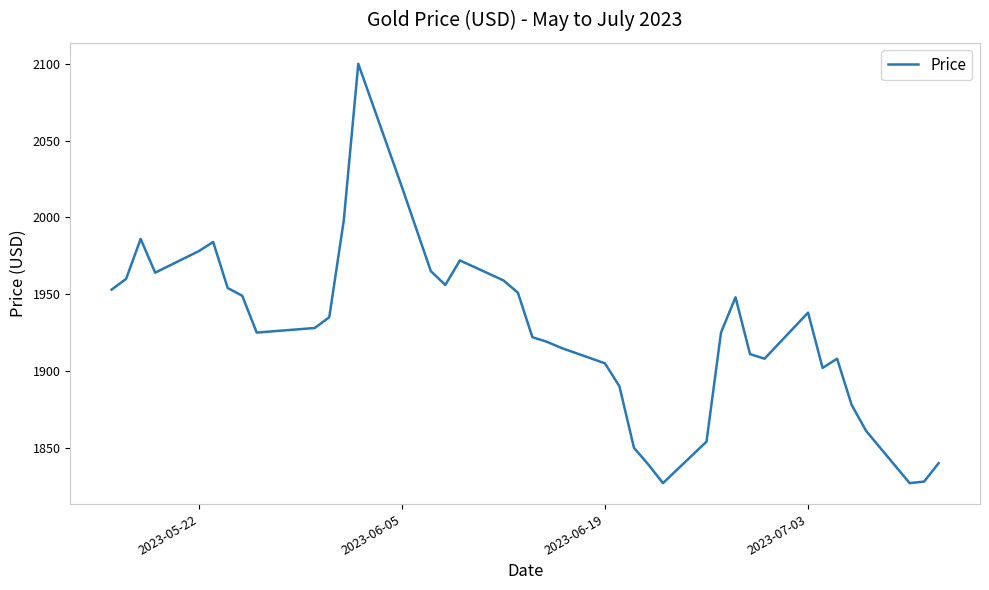

What is the smallest value displayed?

1827